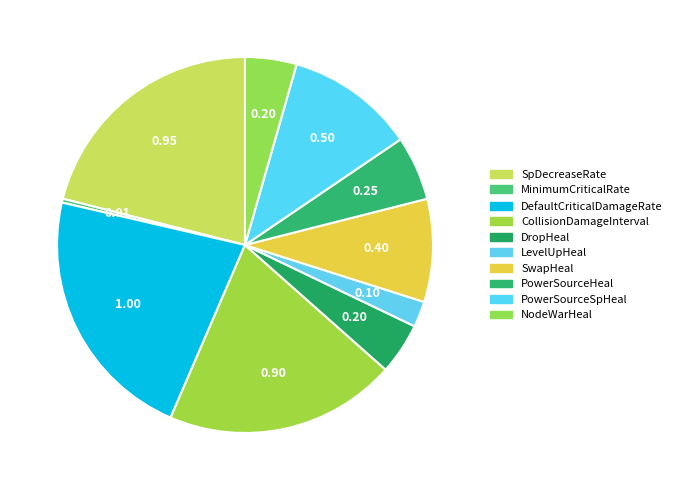

How many segments does this pie chart have?

10